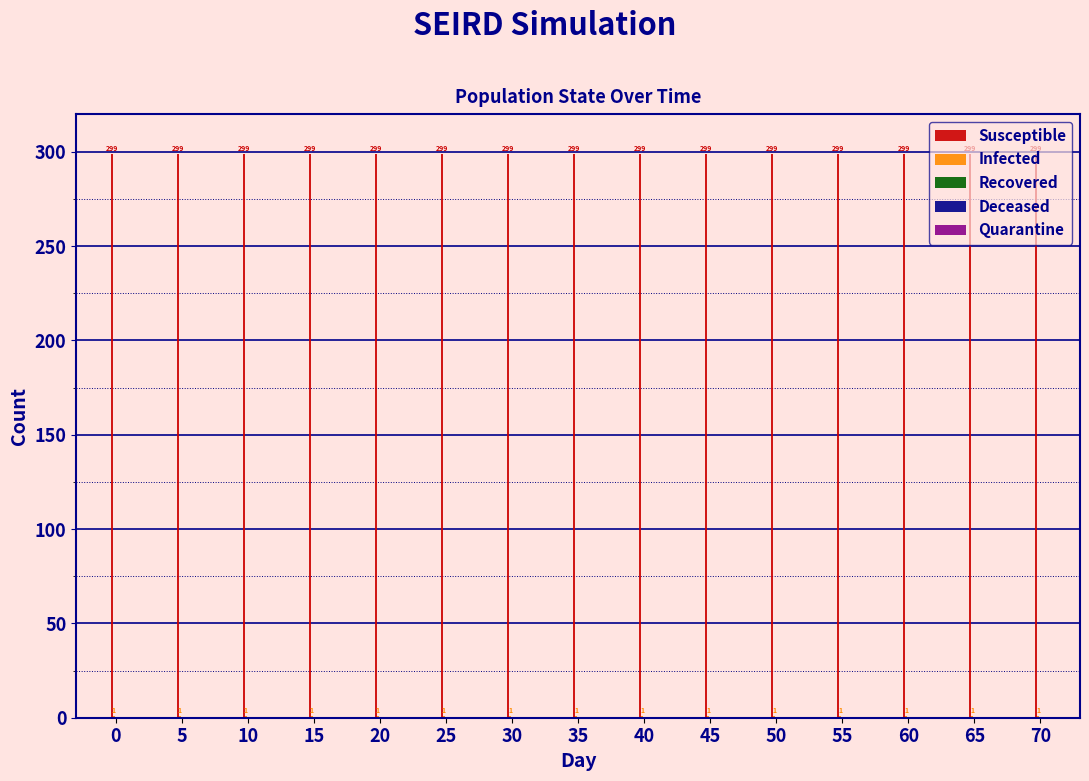

Count the number of categories in the chart.

15